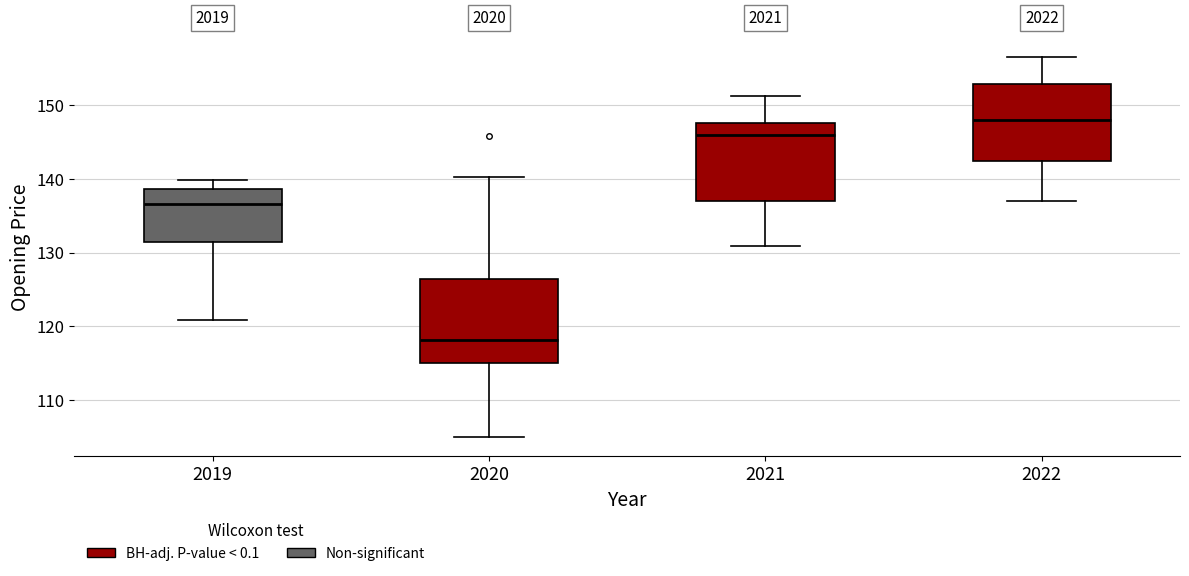

Where is the lower edge of the box at x = 2019 on the y-axis? The values are not printed on the chart, so give them approximately, as read against the axis.

131